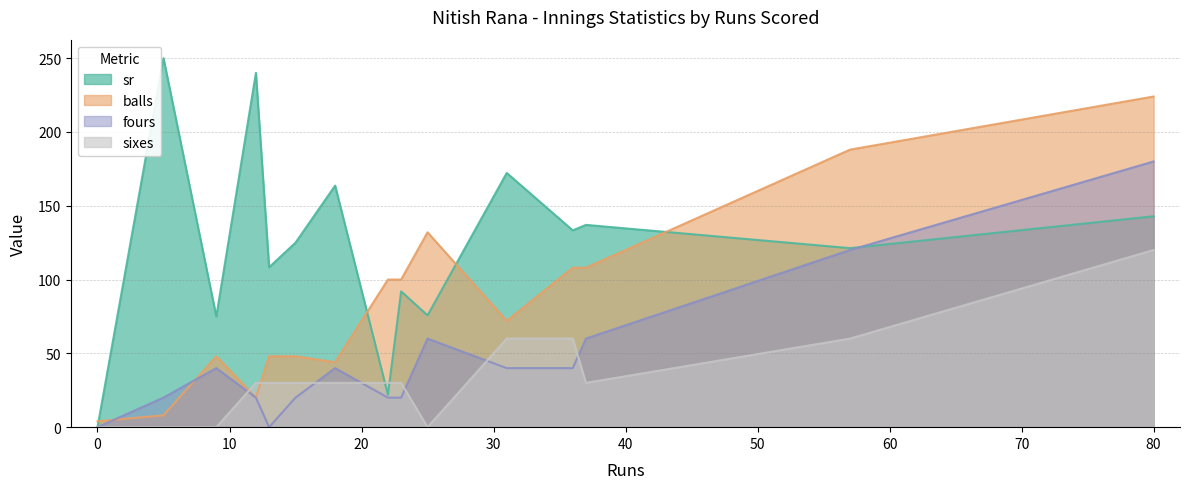

Which series has the widest spread of values?

sr